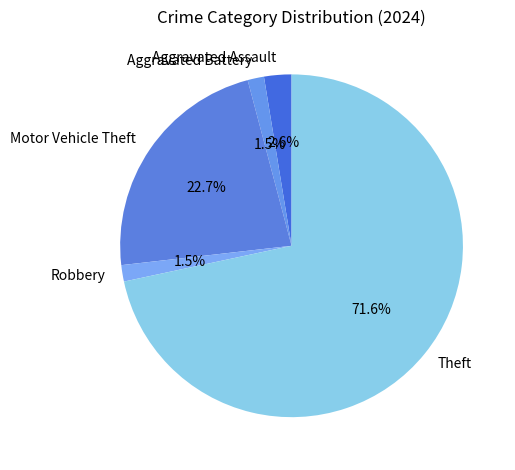

To the nearest percent, what is the average slice percentage?

20%